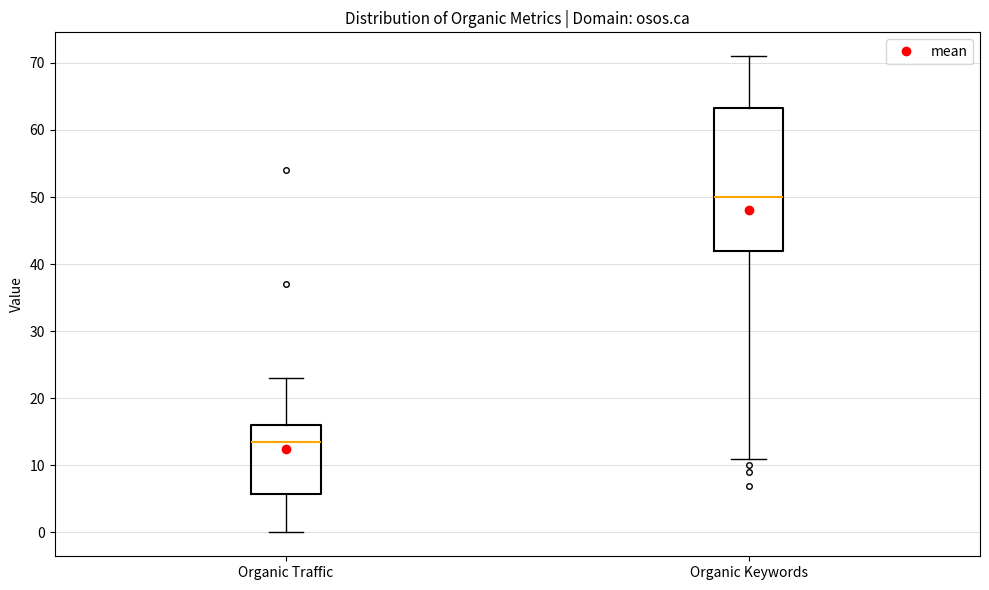

Reading left to right, read every box against the y-axis: the position of its median line, the range the box covers, and the ends of its whiskers. The values are not printed on the chart, so give them approximately, as read against the axis.

Organic Traffic: median 14, box 6 to 16, whiskers 0 to 23
Organic Keywords: median 50, box 42 to 63, whiskers 11 to 71